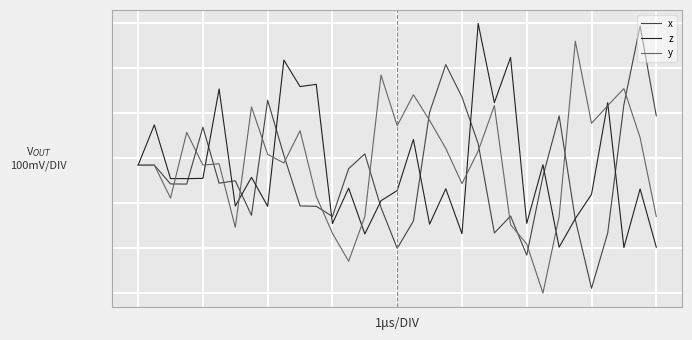

After their last crossing, which series has the higher values: y or z?

y